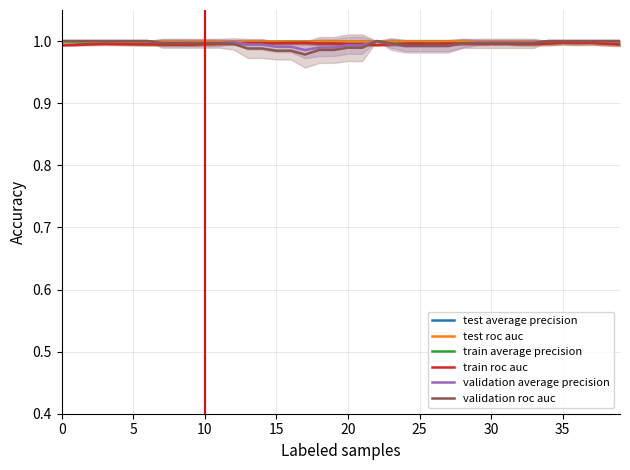

The validation average precision series shows 1.0 at 37. True or false?

True